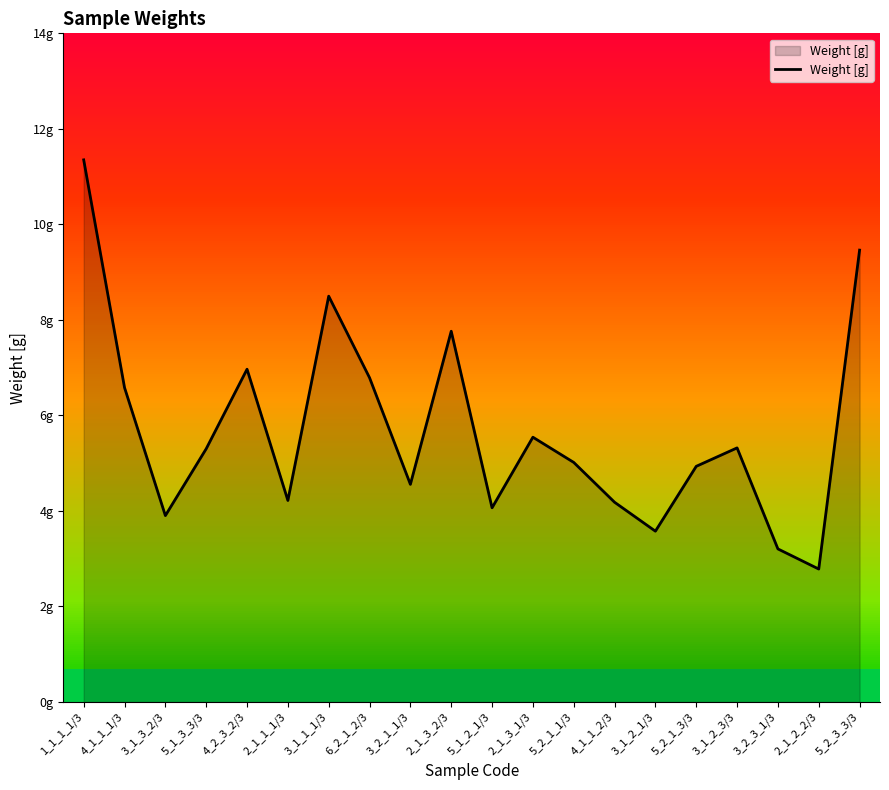

Where is the data nearest to the value 7?

4_2_3_2/3